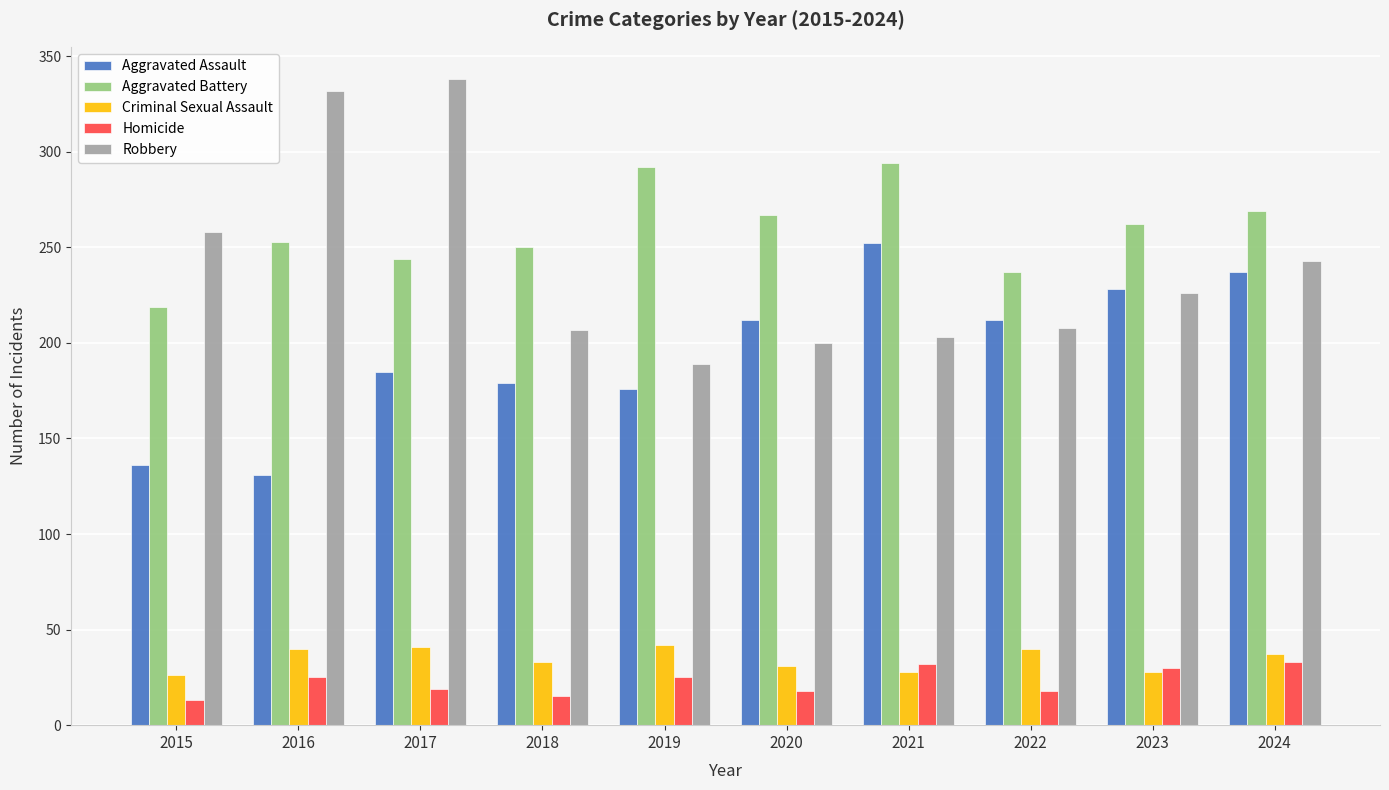

What is the approximate value of Criminal Sexual Assault at 2017, to the nearest 10?

40